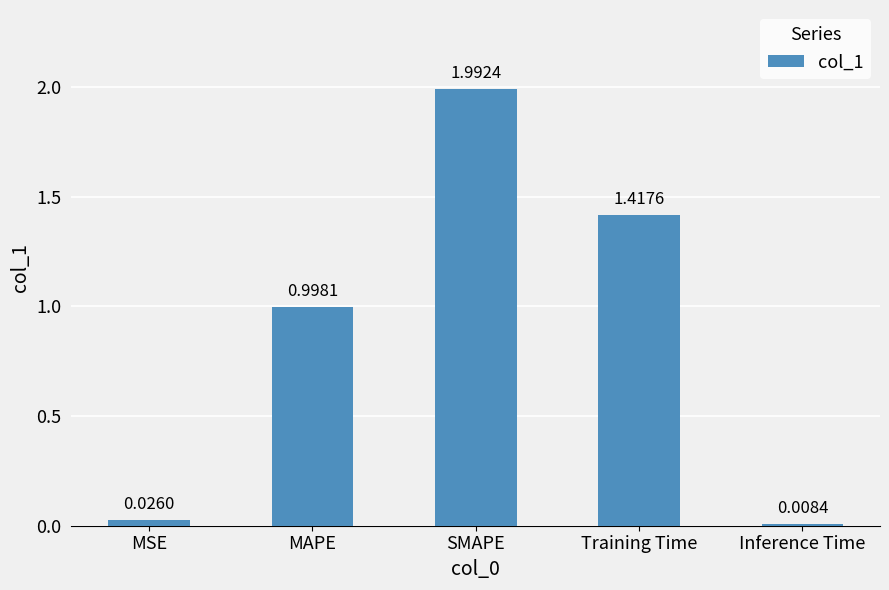

Which label corresponds to the largest value in the chart?

SMAPE